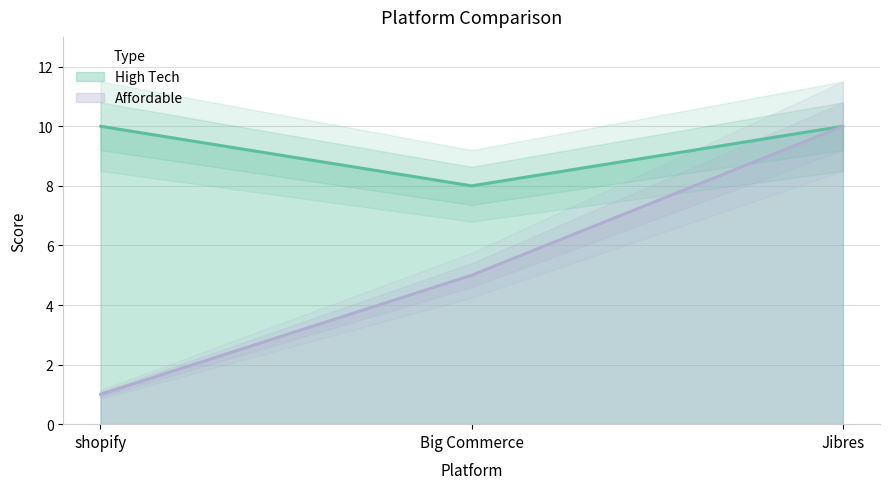

Between Big Commerce and Jibres, which series saw the biggest shift?

Affordable